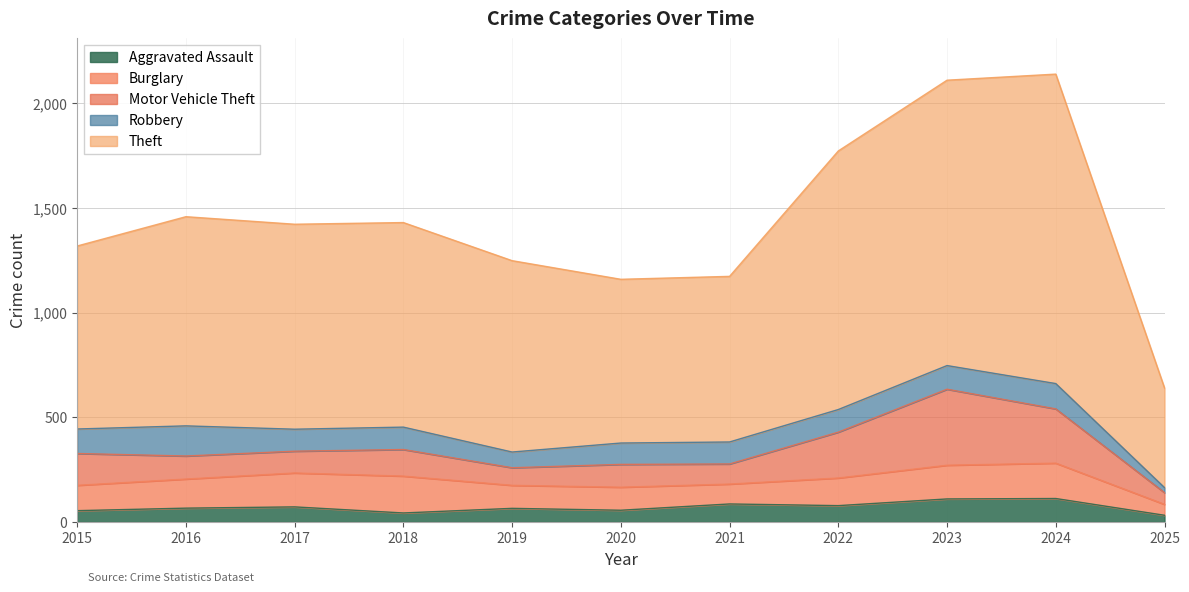

True or false: Robbery has a value of 125 at 2019.

False